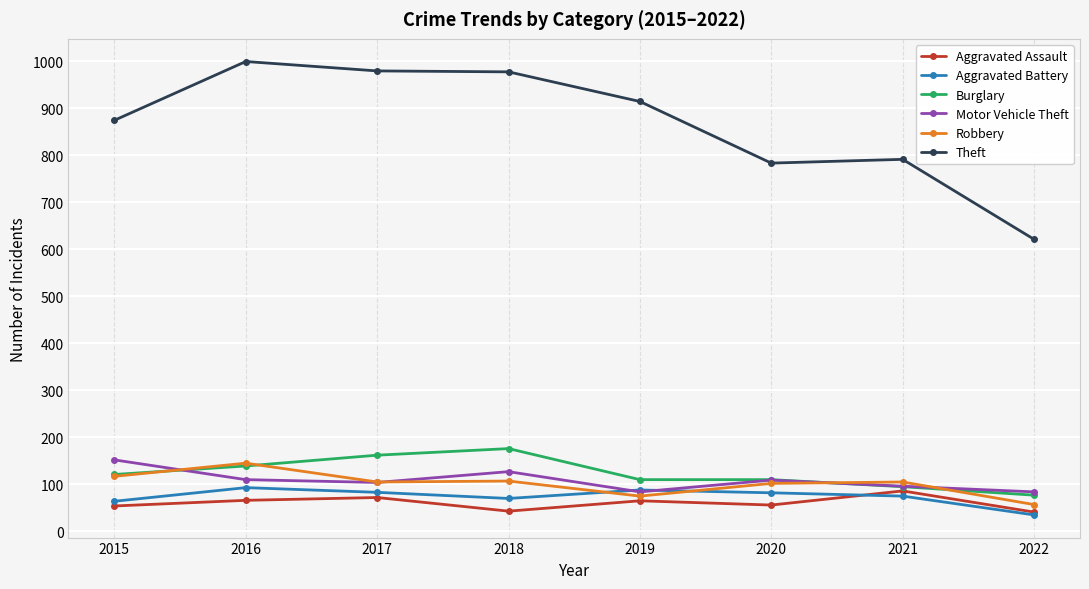

The value of Burglary at 2021 is 137. True or false?

False